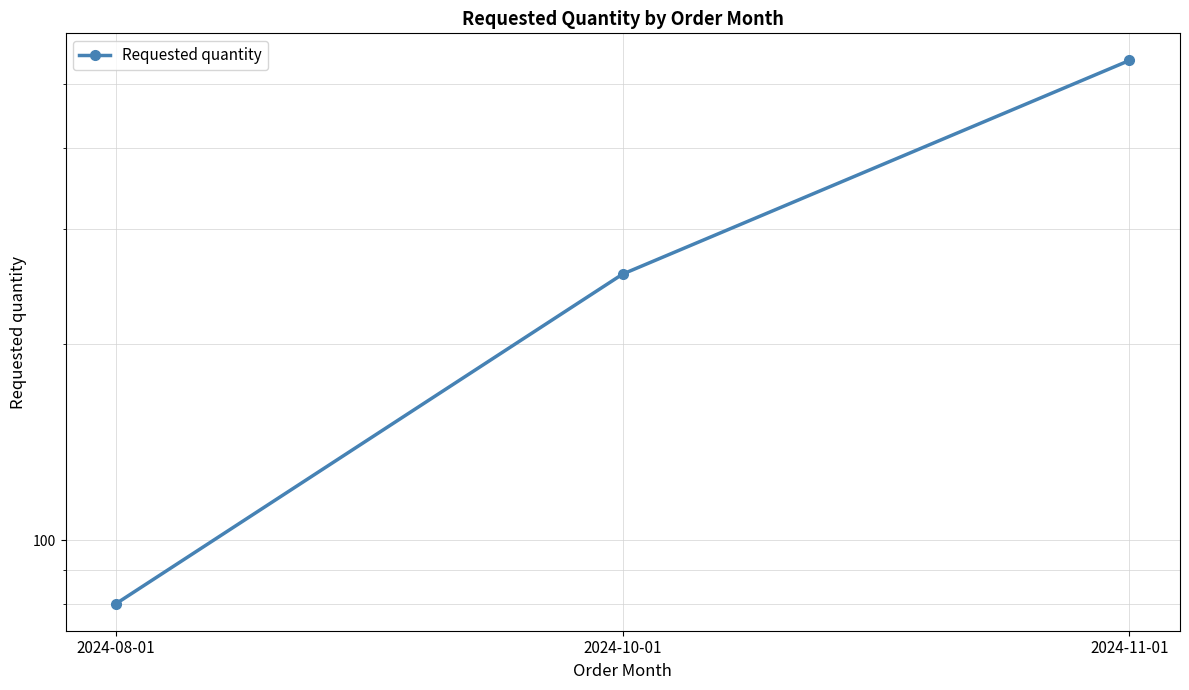

How many values are between 80 and 544?

3